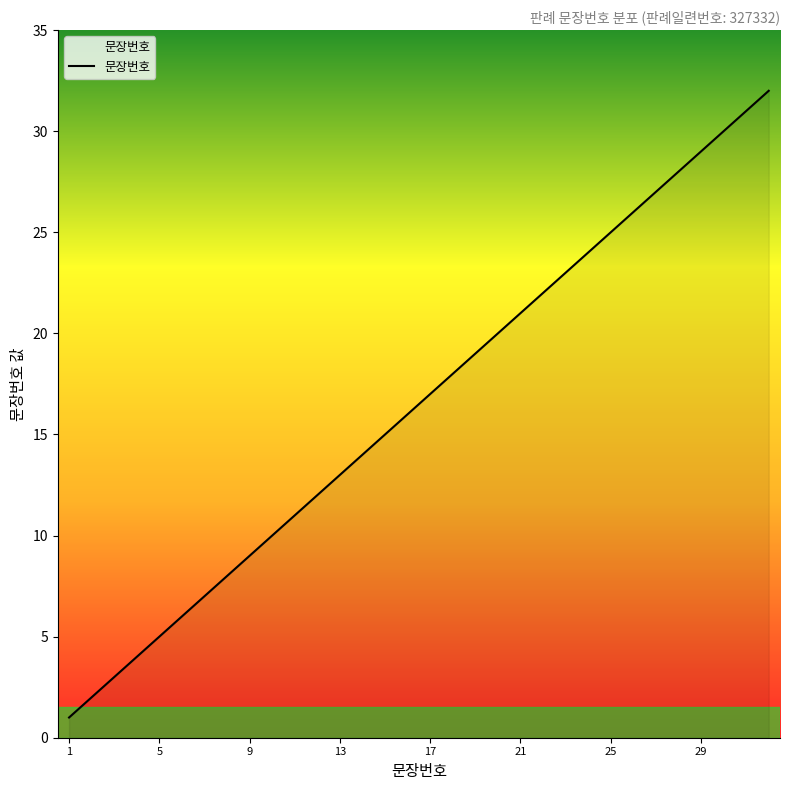

What is the maximum value shown in the chart?

32